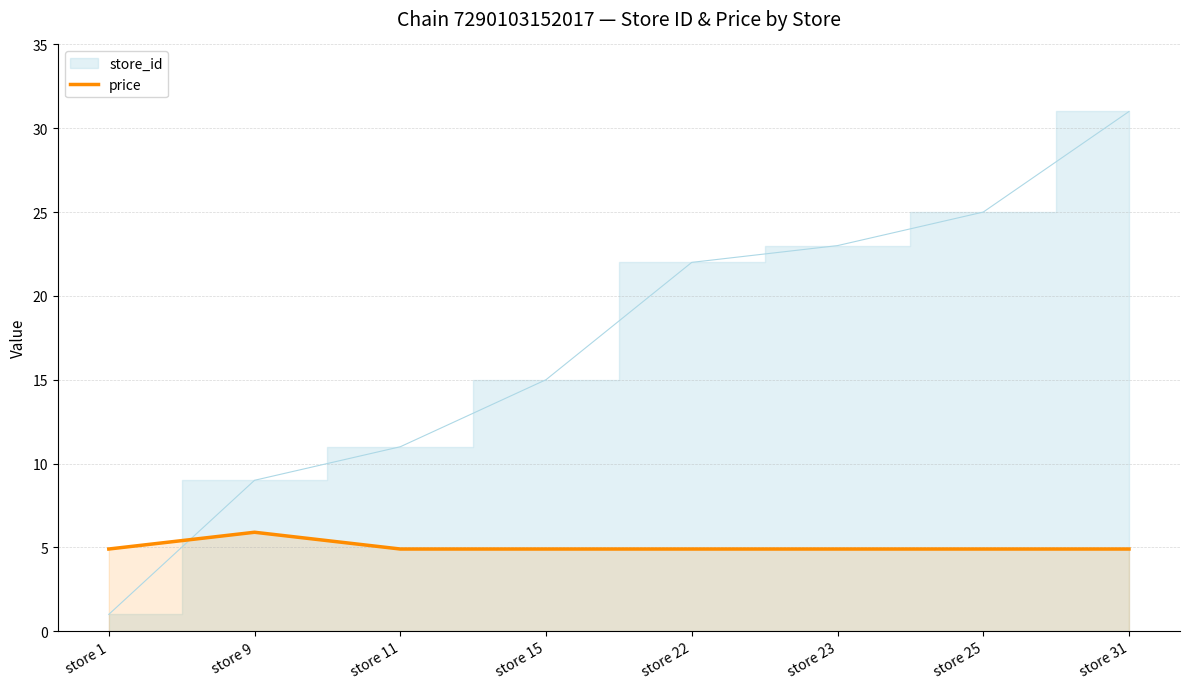

Is it true that price equals 4.9 at store 11?

True